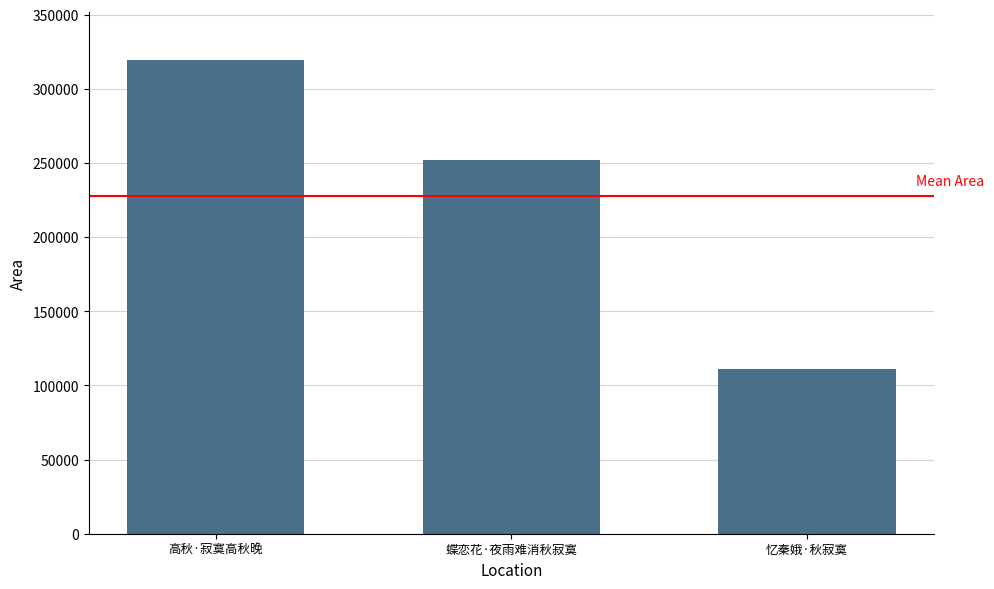

How many bars are there in total?

3